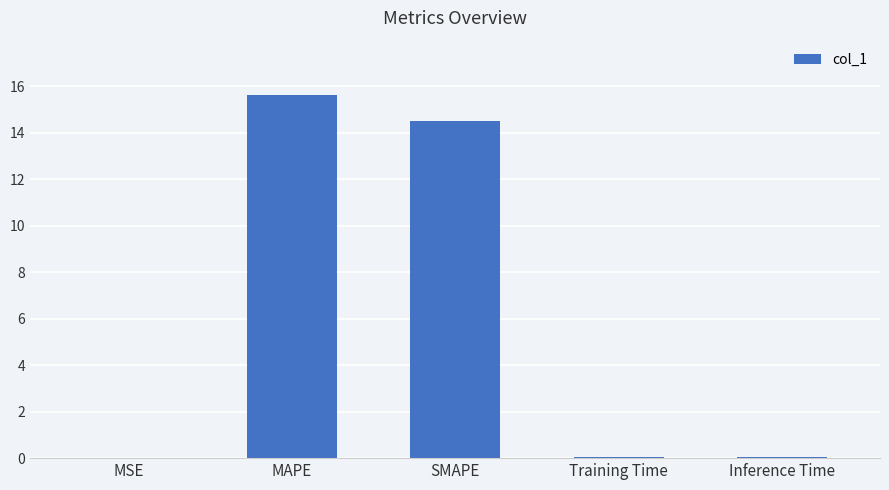

What value does the data have at MAPE?

15.6